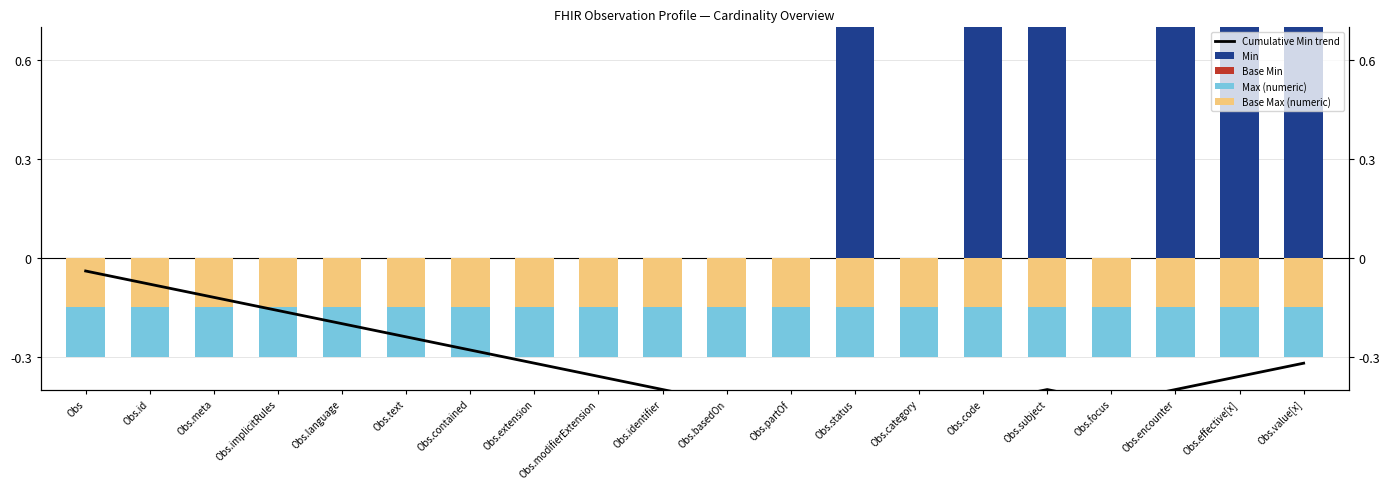

At how many categories does at least one series exceed 0?

6